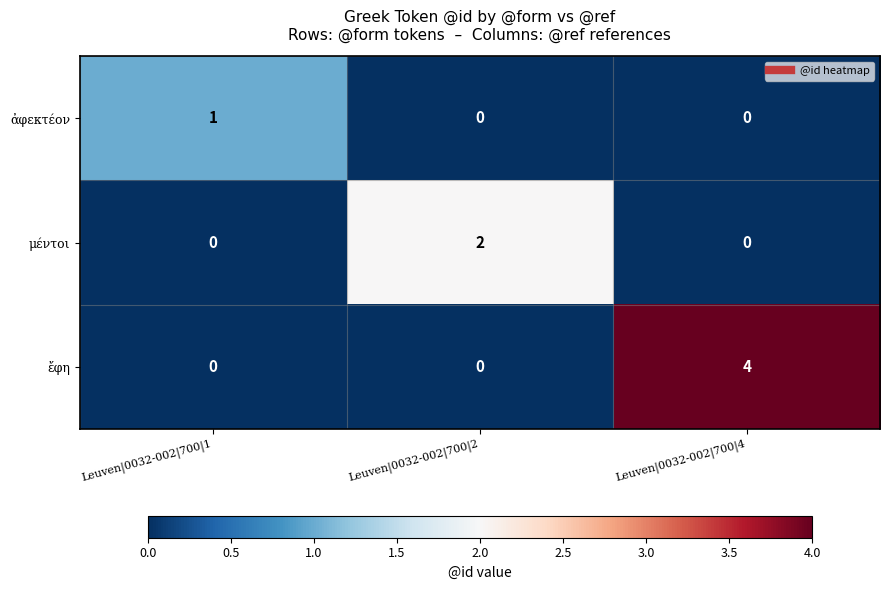

Which category has the highest value across all series?

Leuven|0032-002|700|4